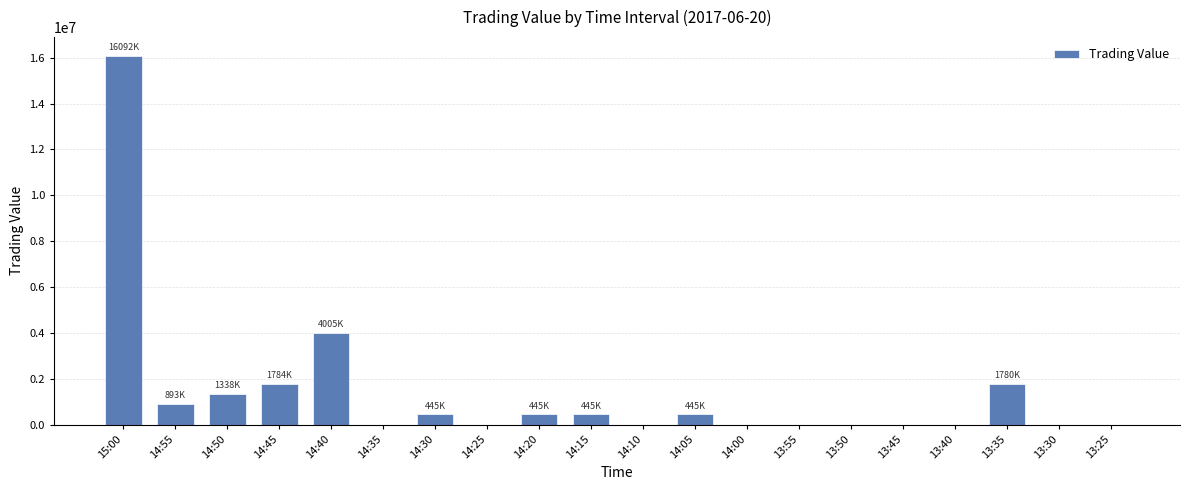

What is the change in value from 14:15 to 13:35?

+1335000